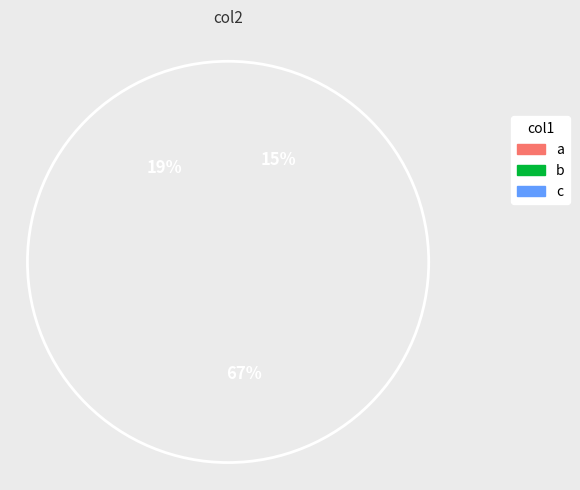

Count the number of slices in the pie.

8